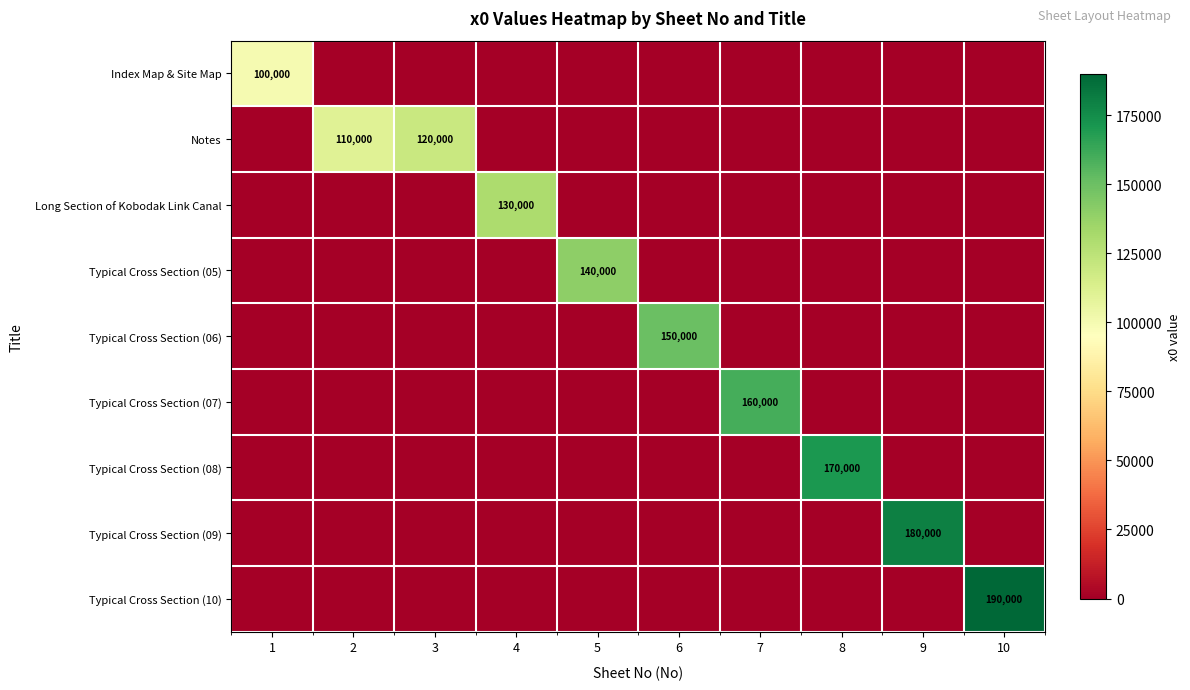

True or false: Typical Cross Section (10) has a value of 0 at 6.

True